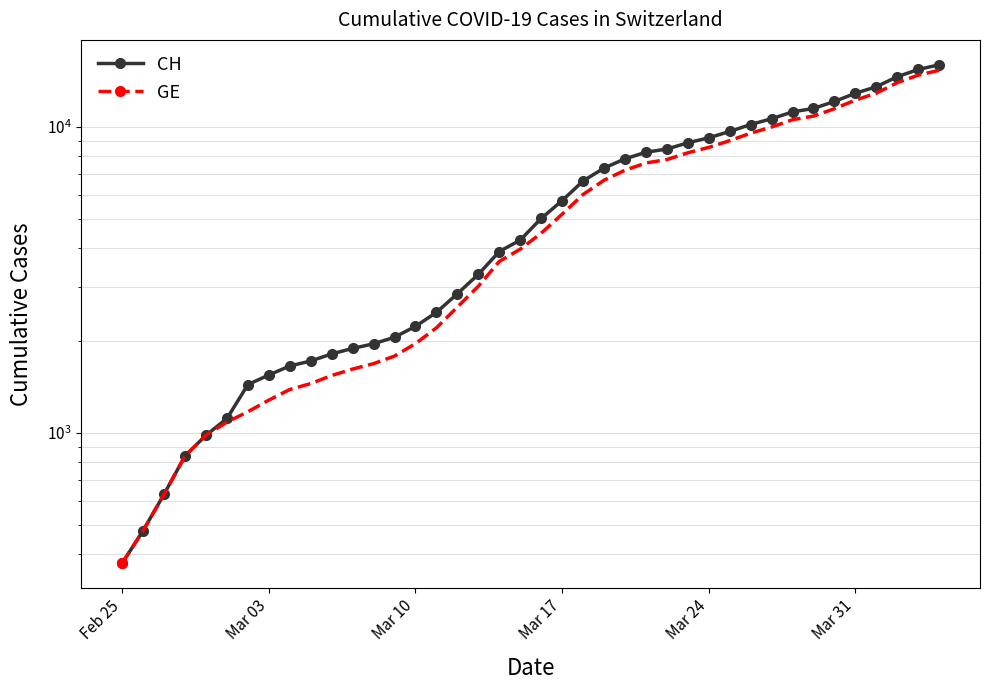

True or false: CH has more than 2 interior local peaks.

False